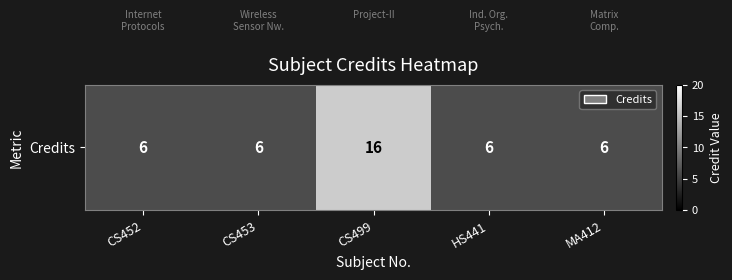

What is the smallest value displayed?

6